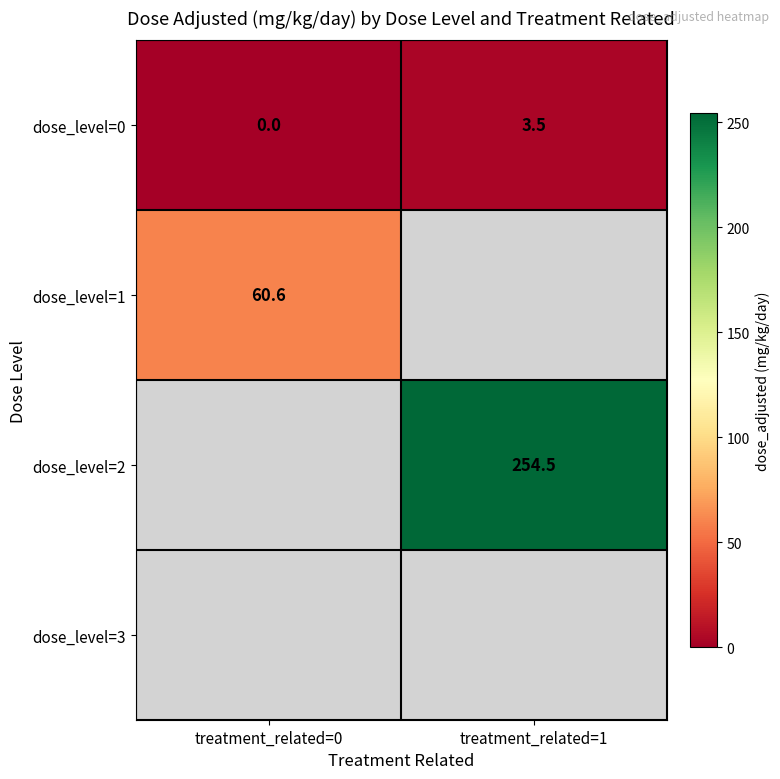

Which category has the highest value in the dose_level=0 series?

treatment_related=1